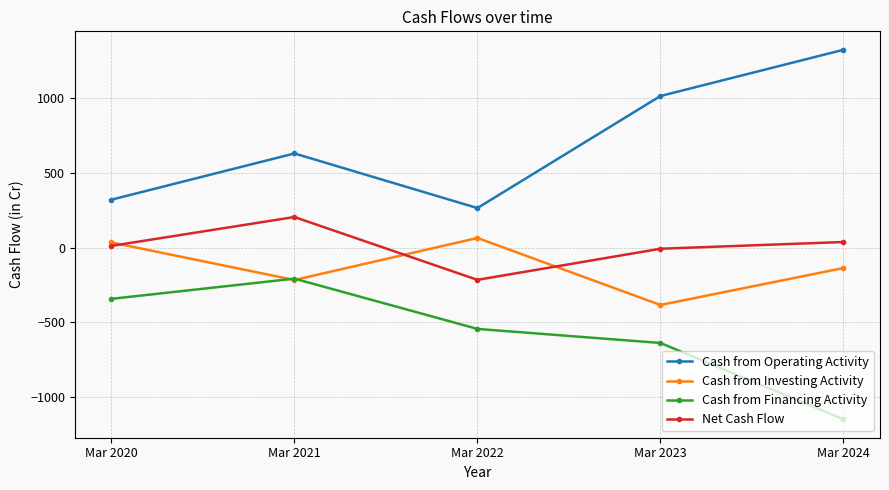

Which category has the highest value across all series?

Mar 2024